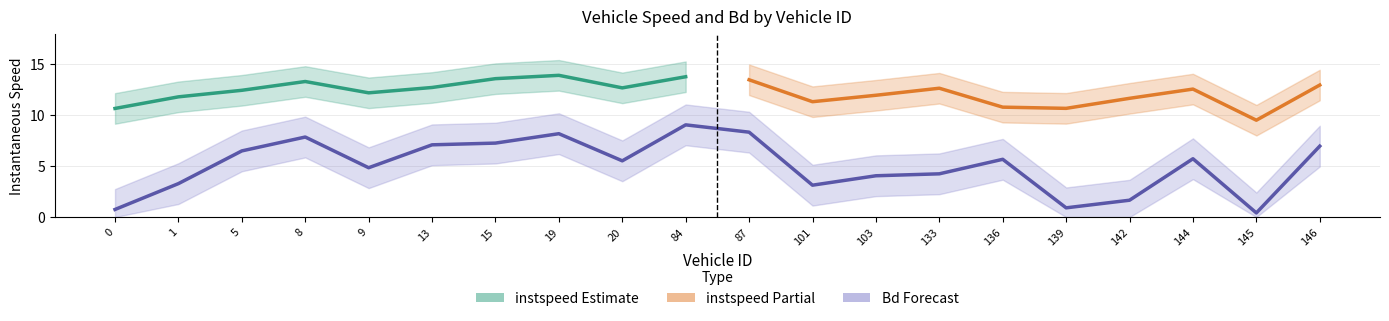

Does the chart display data point markers on the line(s)?

No